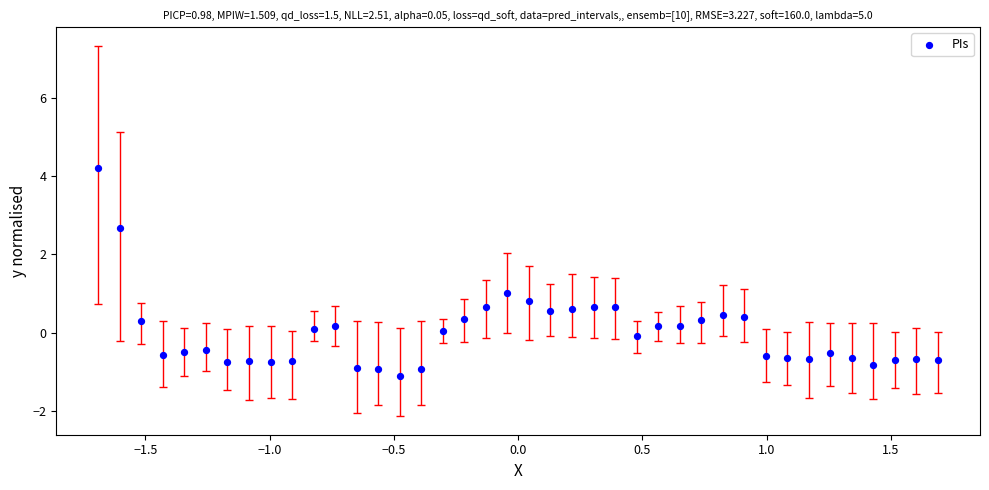

What is the range of X values (max minus min)?

3.4